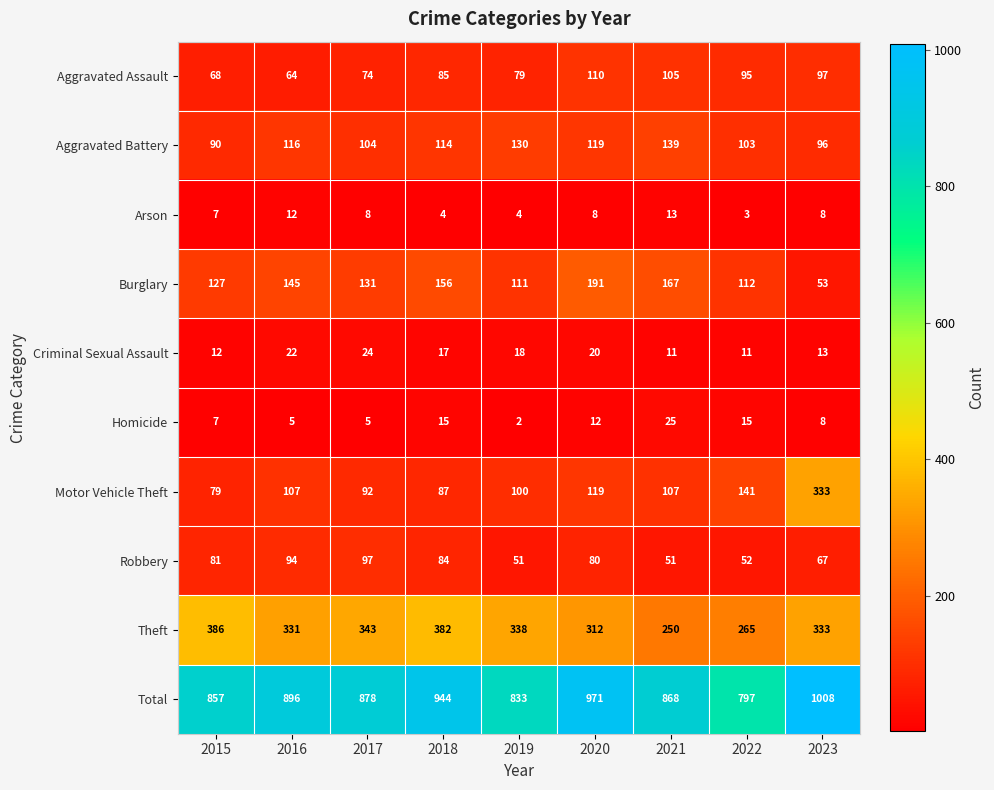

What is the sum of the Theft values at 2018 and 2015?

768